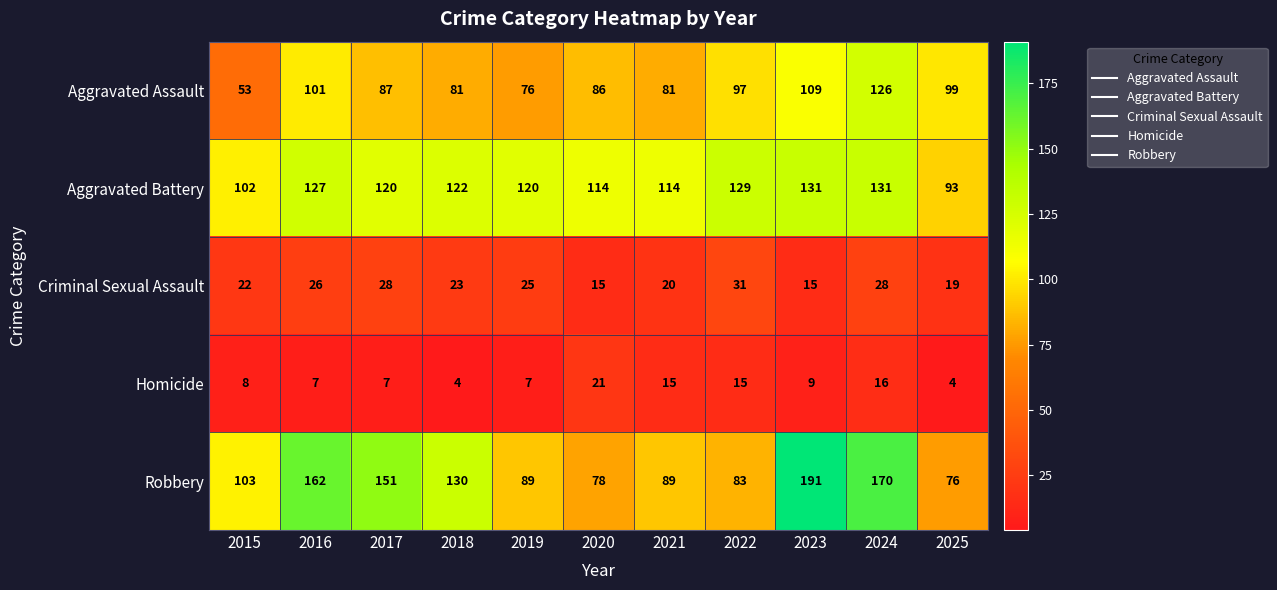

Is it true that Homicide equals 7 at 2017?

True